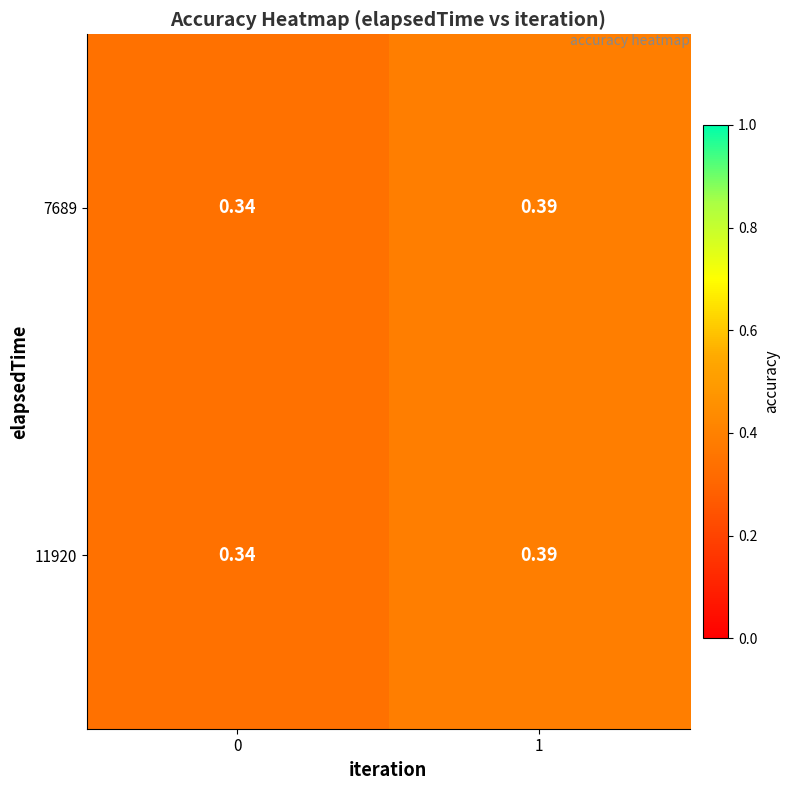

At how many categories does at least one series exceed 0?

2